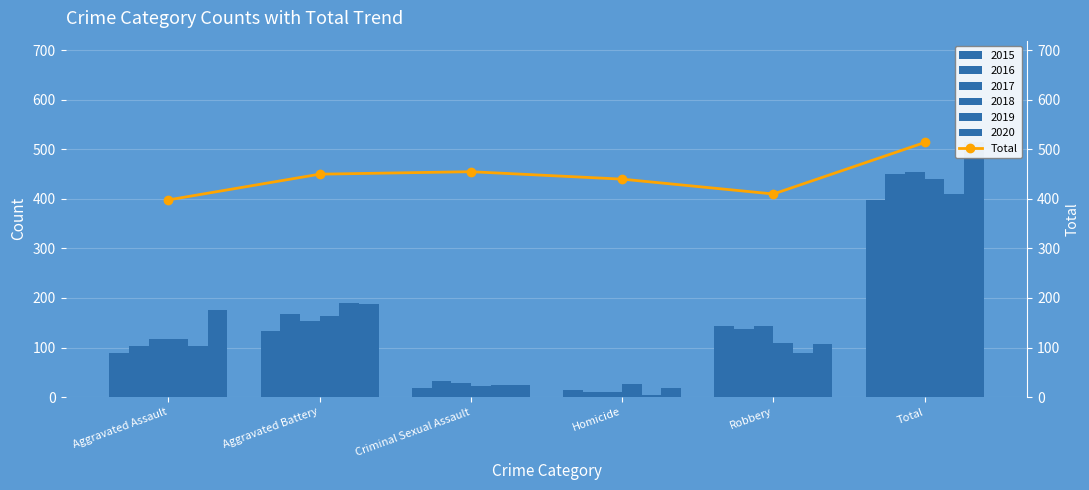

What is the label of the 4th bar from the right?

Criminal Sexual Assault